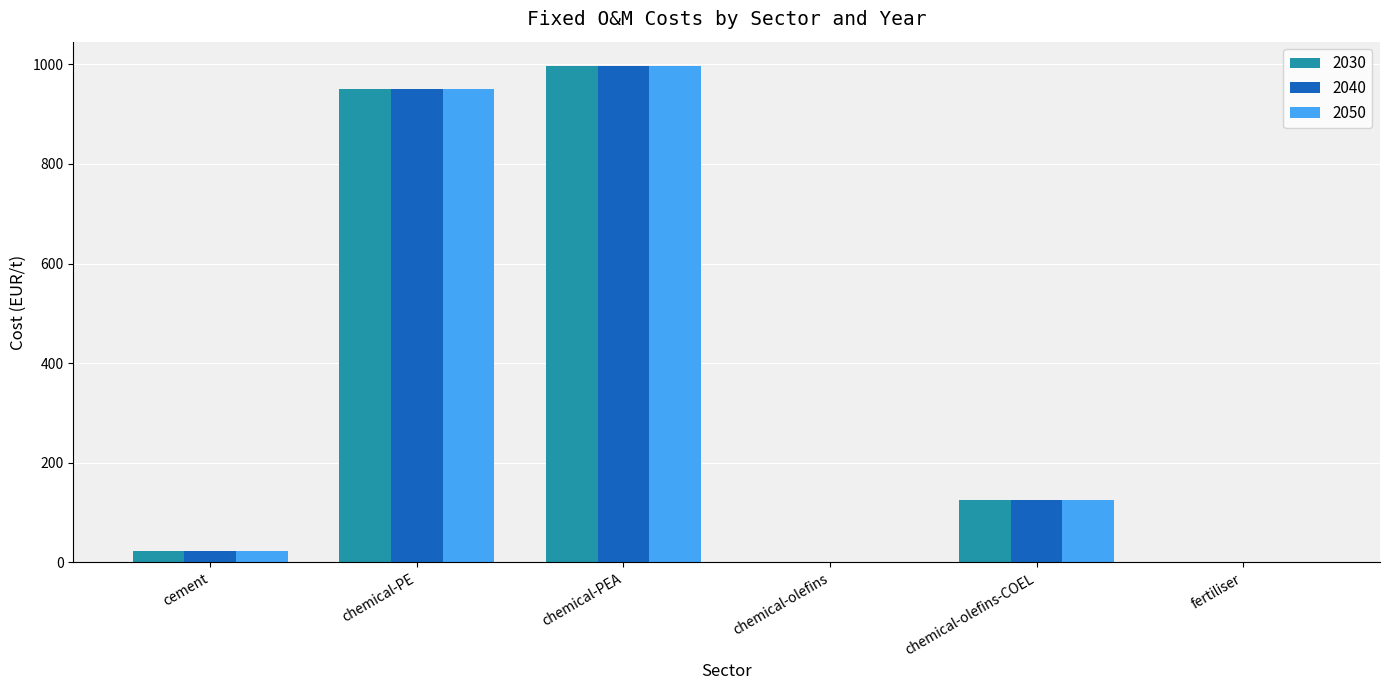

What is the sum of all 2030 values?

2094.5